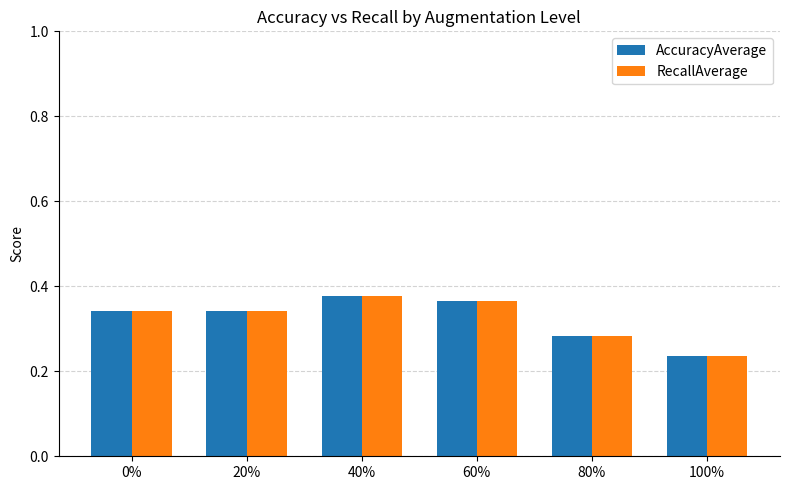

Where is AccuracyAverage nearest to the value 0?

100%